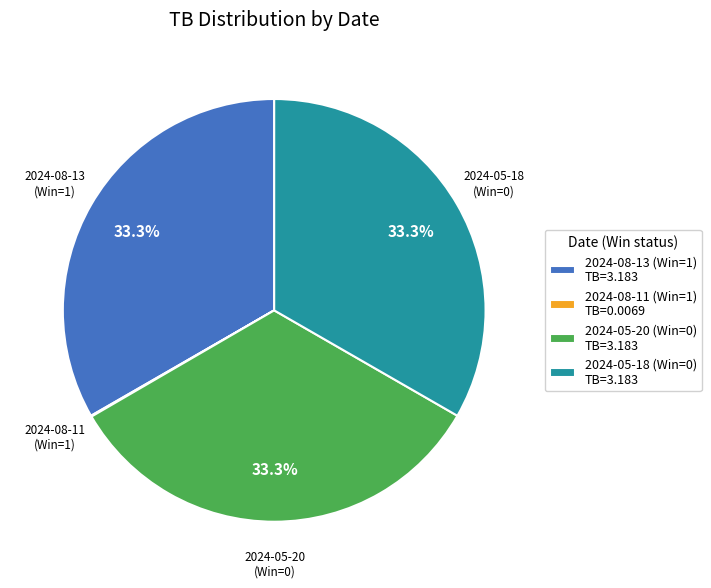

What percentage do 2024-08-13 (Win=1) TB=3.183 and 2024-05-18 (Win=0) TB=3.183 together represent?

66.6%